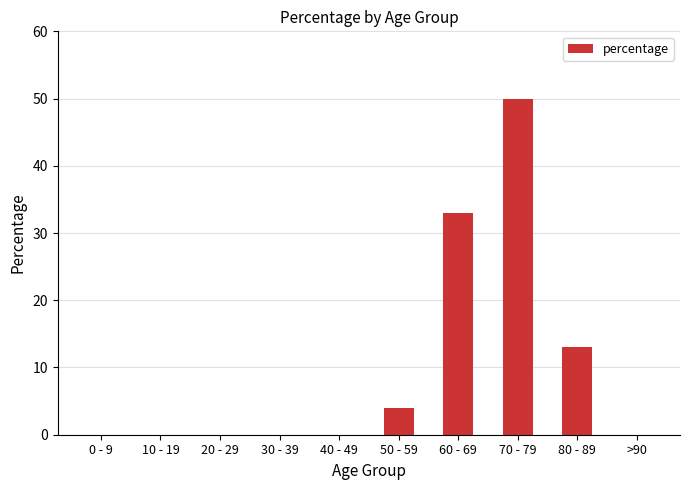

Is it true that the value at 50 - 59 is 4?

True